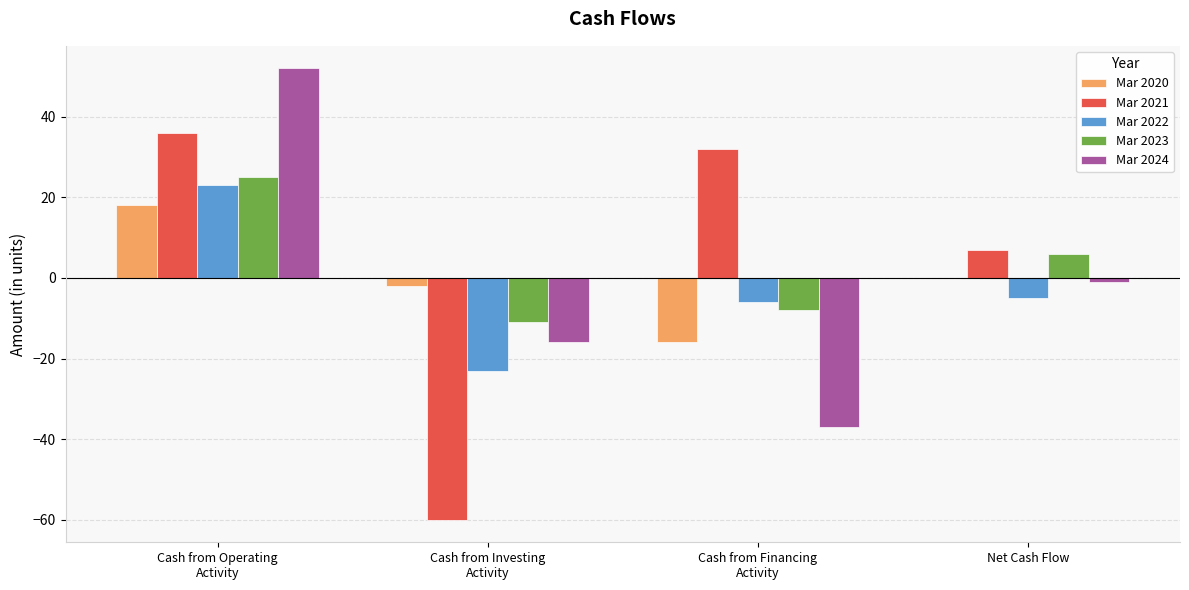

True or false: Mar 2020 has a value of -7 at Cash from Financing
Activity.

False